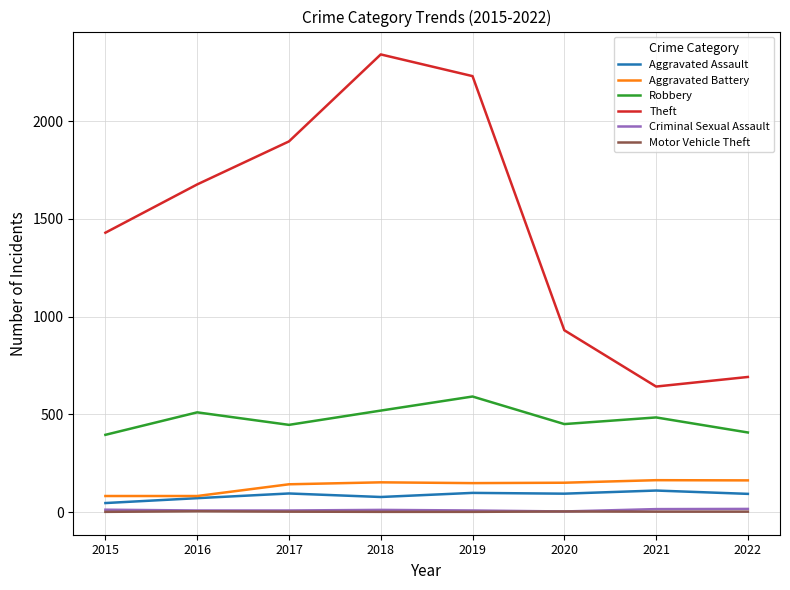

True or false: Theft and Aggravated Battery cross at least once.

False